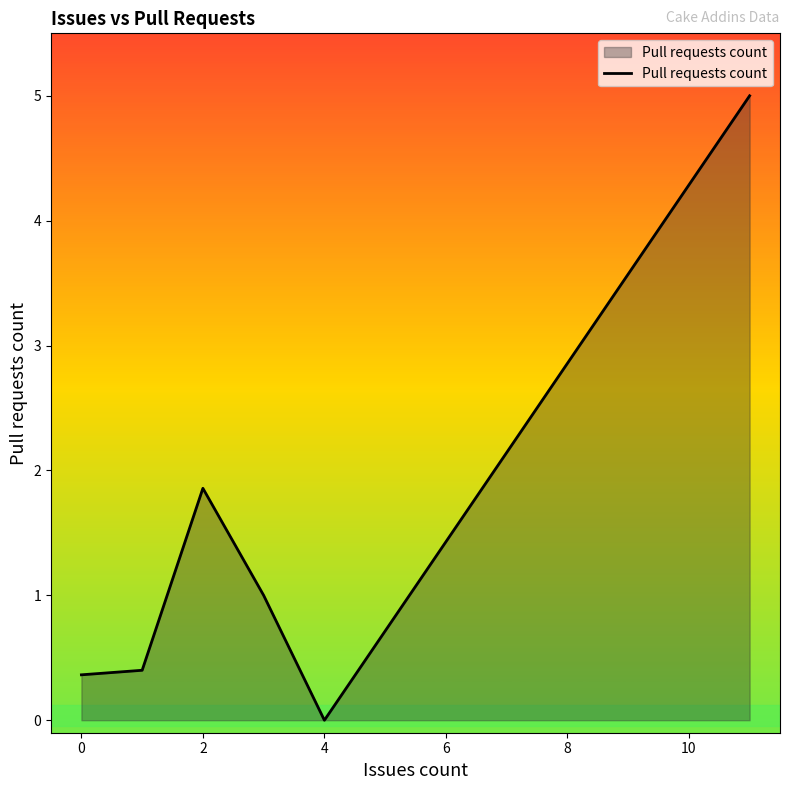

How many interior local peaks (higher than both neighbors) does the data have?

1